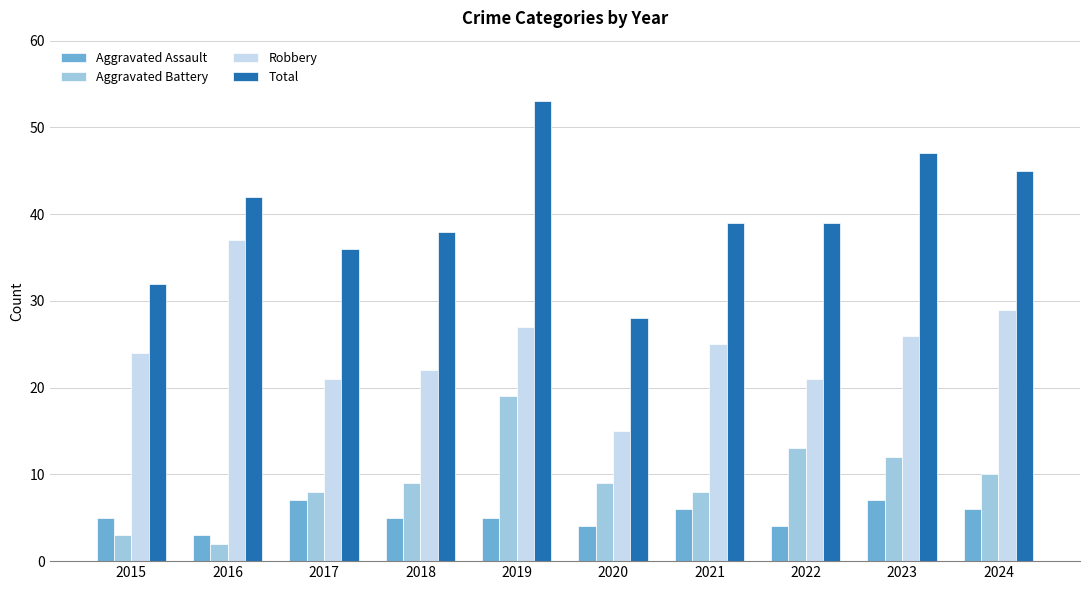

Reading right to left, what are all the values shown in this chart?

Aggravated Assault: 2024=6	2023=7	2022=4	2021=6	2020=4	2019=5	2018=5	2017=7	2016=3	2015=5
Aggravated Battery: 2024=10	2023=12	2022=13	2021=8	2020=9	2019=19	2018=9	2017=8	2016=2	2015=3
Robbery: 2024=29	2023=26	2022=21	2021=25	2020=15	2019=27	2018=22	2017=21	2016=37	2015=24
Total: 2024=45	2023=47	2022=39	2021=39	2020=28	2019=53	2018=38	2017=36	2016=42	2015=32